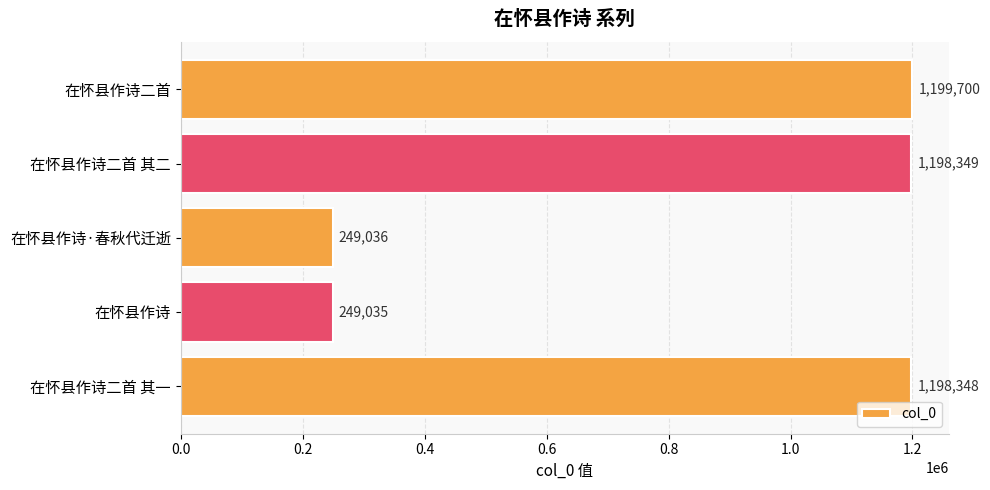

List the labels in order of value, smallest first.

在怀县作诗, 在怀县作诗·春秋代迁逝, 在怀县作诗二首 其一, 在怀县作诗二首 其二, 在怀县作诗二首